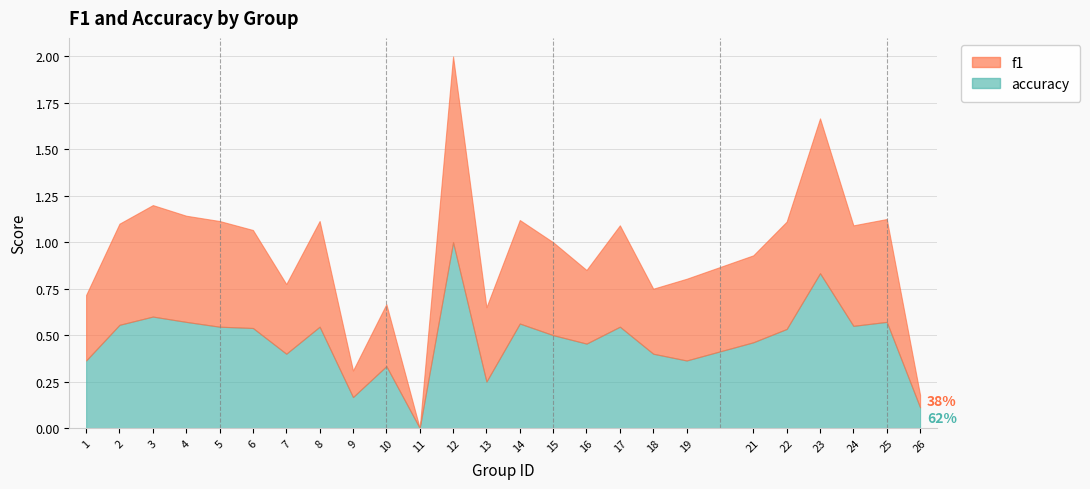

Rank the categories by f1 value from lowest to highest.

11, 26, 9, 10, 18, 1, 7, 16, 13, 19, 21, 15, 6, 24, 2, 17, 25, 14, 5, 8, 4, 22, 3, 23, 12